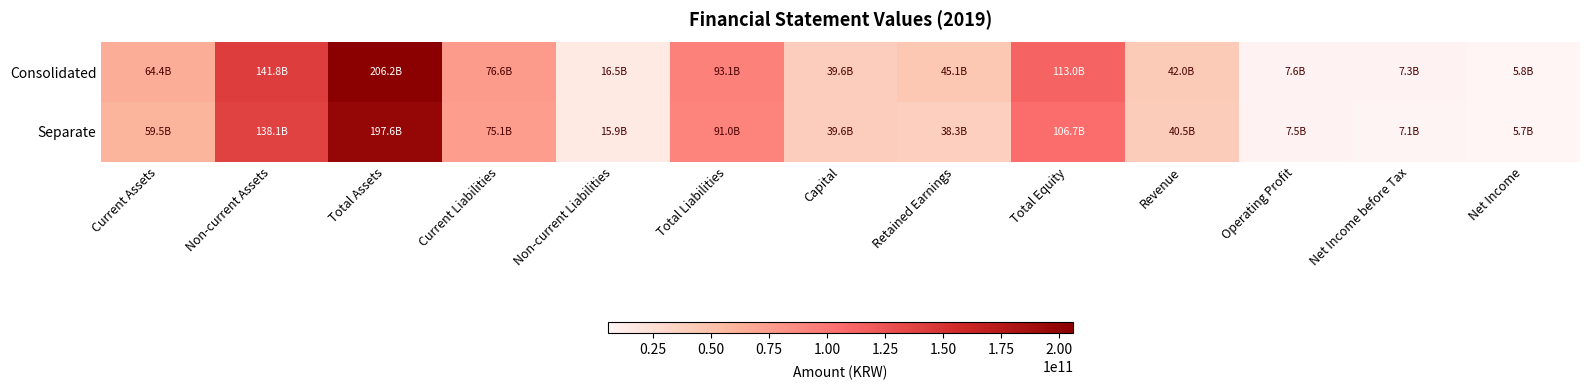

Reading left to right, extract all data points from this chart.

Consolidated: Current Assets=64424859080	Non-current Assets=141770223241	Total Assets=206195082321	Current Liabilities=76606111522	Non-current Liabilities=16539437900	Total Liabilities=93145549422	Capital=39586385000	Retained Earnings=45128118042	Total Equity=113049532899	Revenue=41973697568	Operating Profit=7647394370	Net Income before Tax=7307764673	Net Income=5846316032
Separate: Current Assets=59505436849	Non-current Assets=138139957307	Total Assets=197645394156	Current Liabilities=75064232402	Non-current Liabilities=15920231745	Total Liabilities=90984464147	Capital=39586385000	Retained Earnings=38319458073	Total Equity=106660930009	Revenue=40502518634	Operating Profit=7450268025	Net Income before Tax=7097074941	Net Income=5675877371